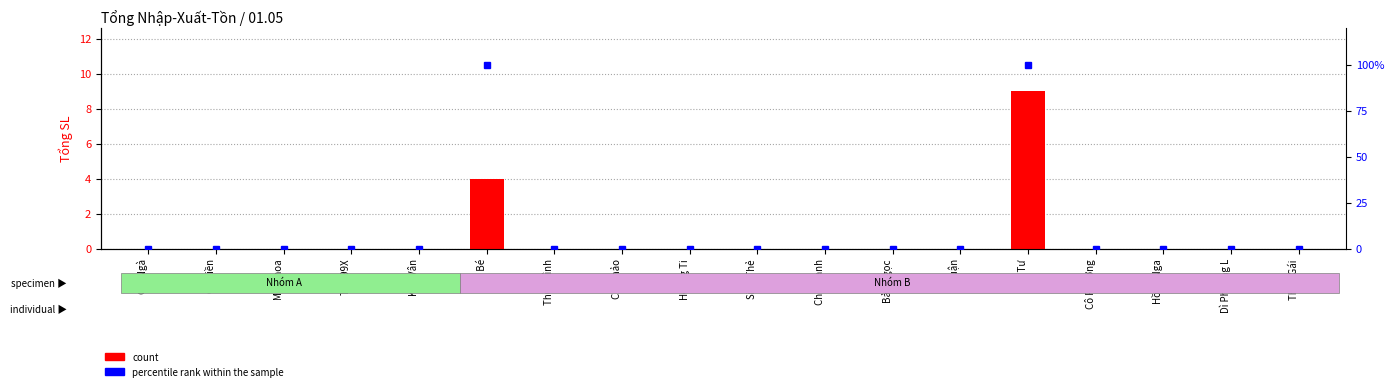

How many distinct data groups are displayed?

2